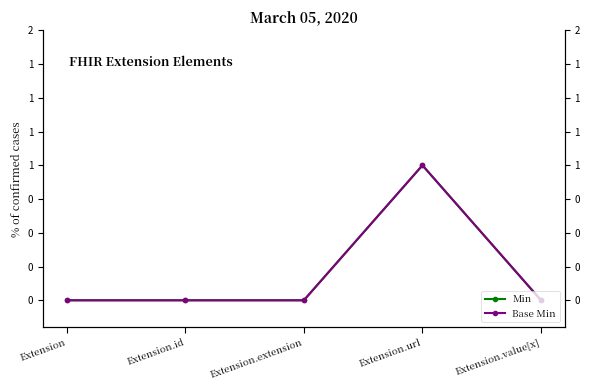

Which series has the largest range (max minus min)?

Min